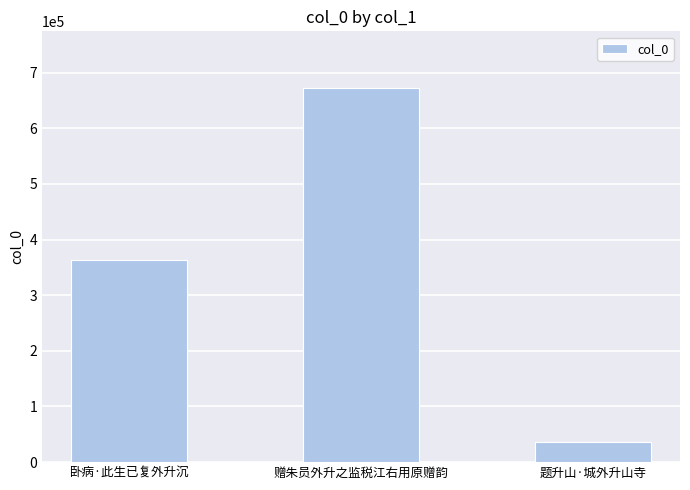

List the labels in order of value, smallest first.

题升山·城外升山寺, 卧病·此生已复外升沉, 赠朱员外升之监税江右用原赠韵